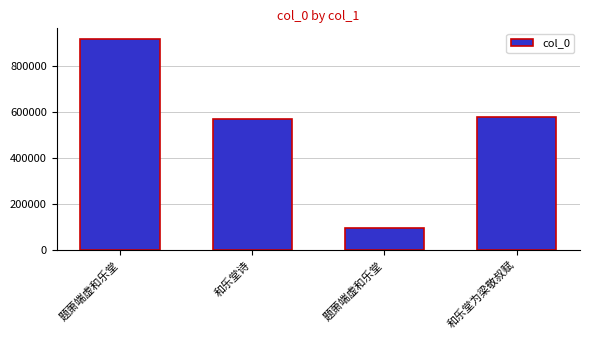

How many categories are shown in the chart?

4